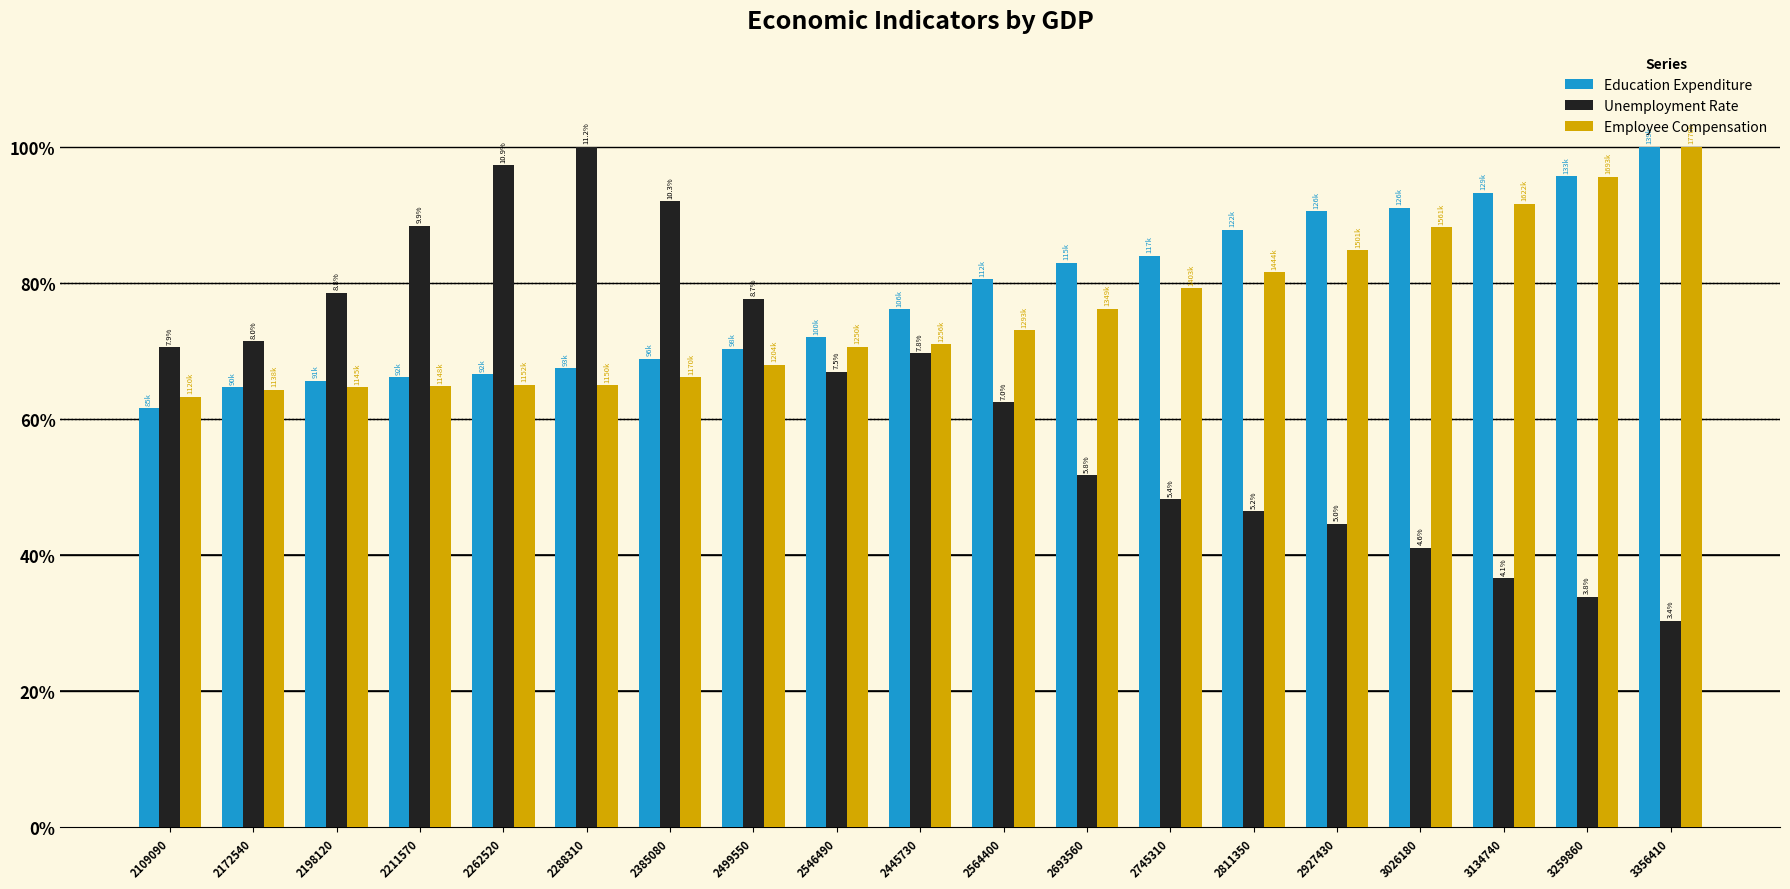

Is the value of Employee Compensation at 3259860 greater than the value of Unemployment Rate at 3356410?

Yes